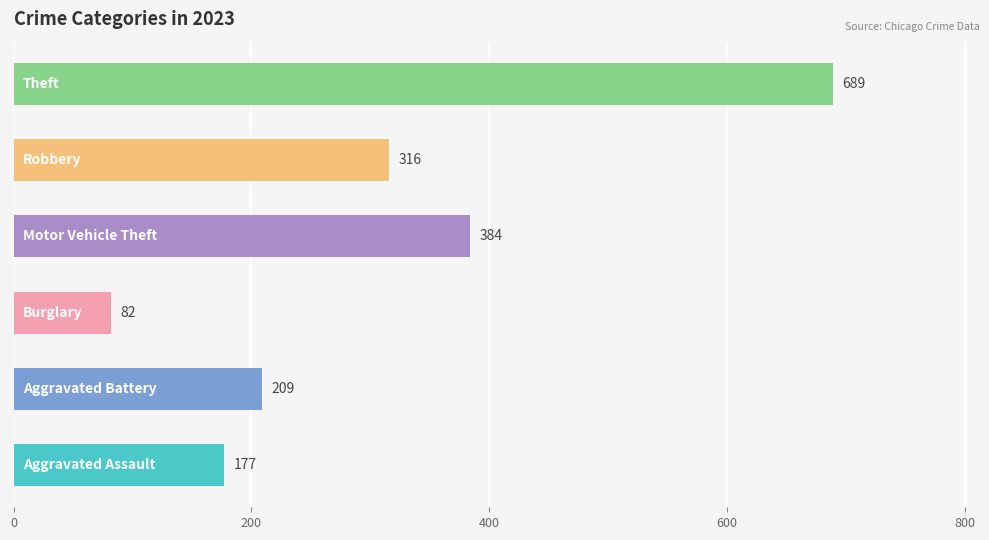

Reading top to bottom, what are all the values shown in this chart?

689	316	384	82	209	177